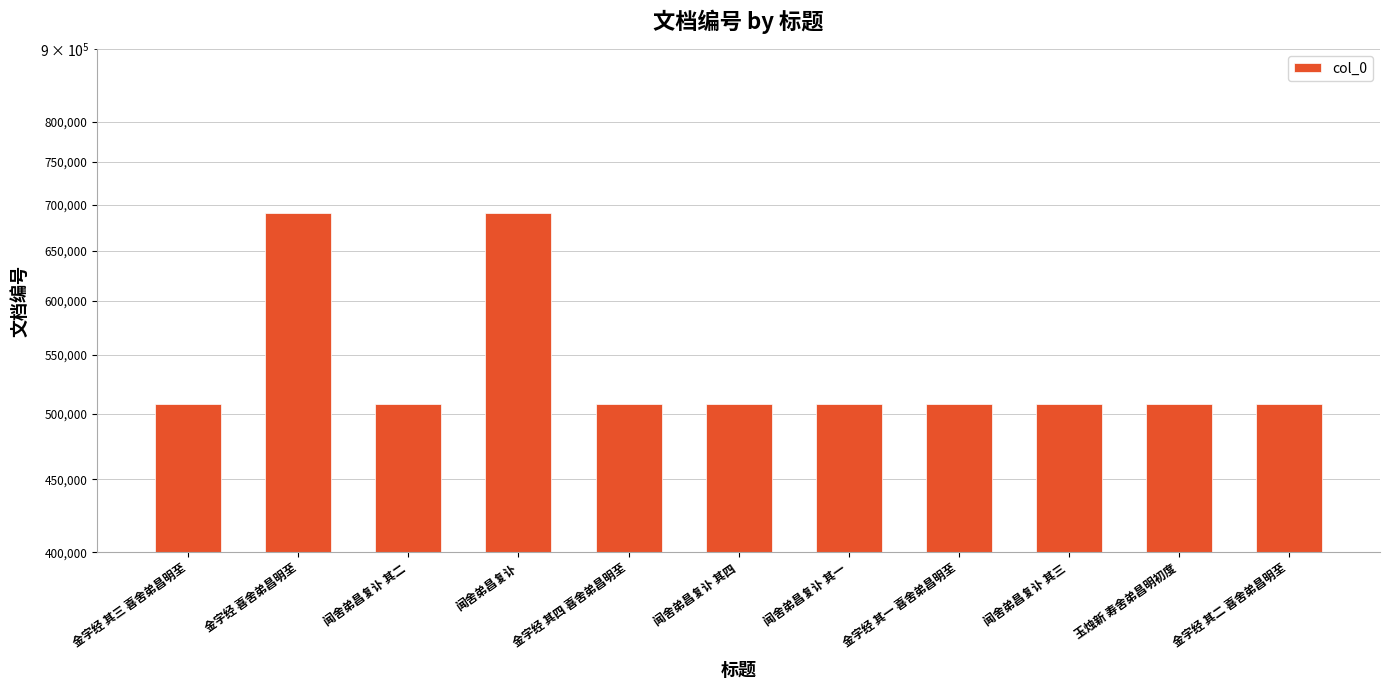

Count the number of values greater than 508097.

5